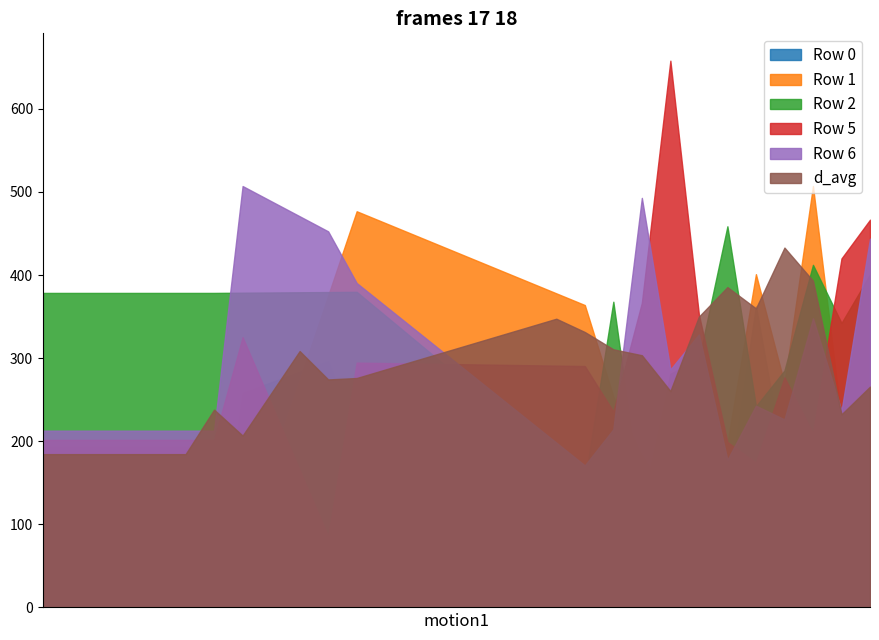

Which series has the largest range (max minus min)?

Row 5